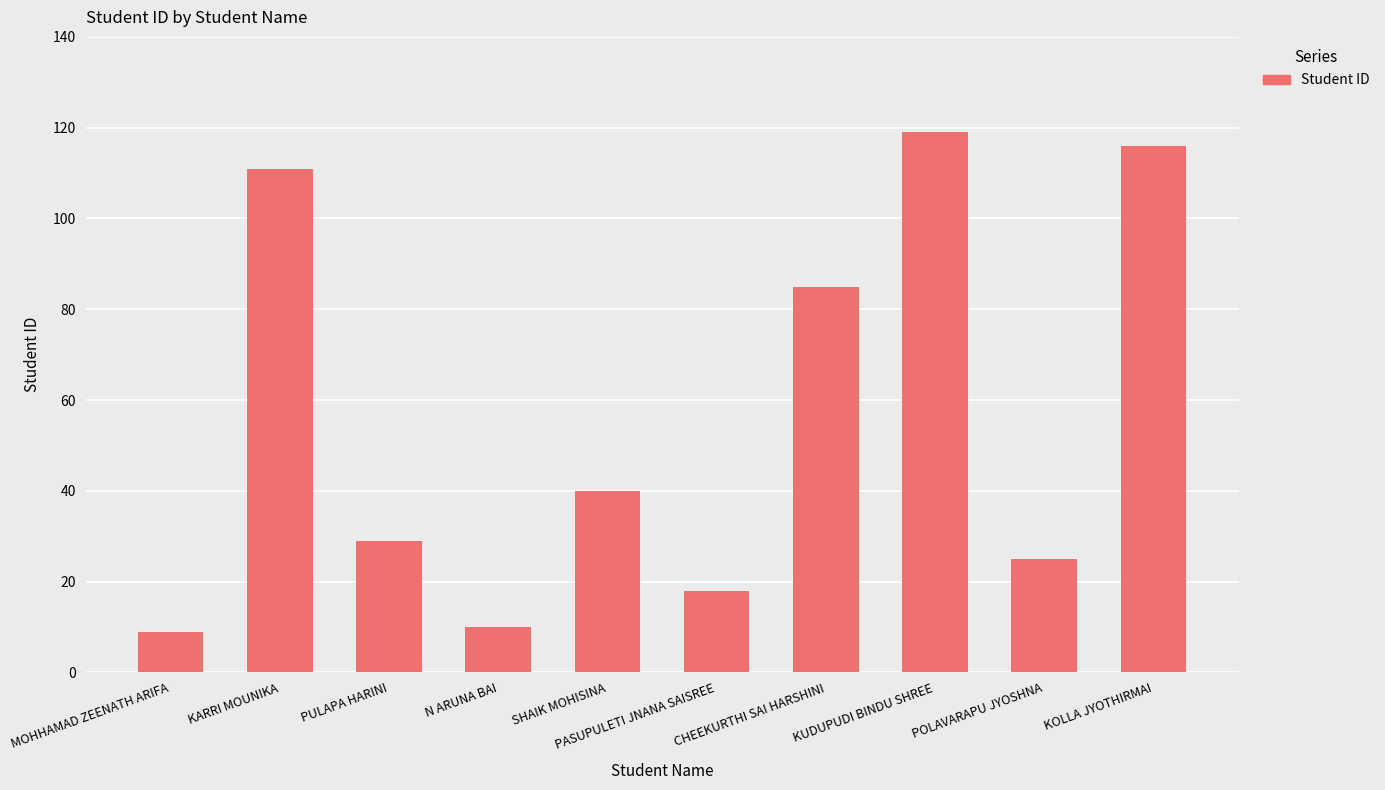

What is the change in value from PASUPULETI JNANA SAISREE to KUDUPUDI BINDU SHREE?

+101